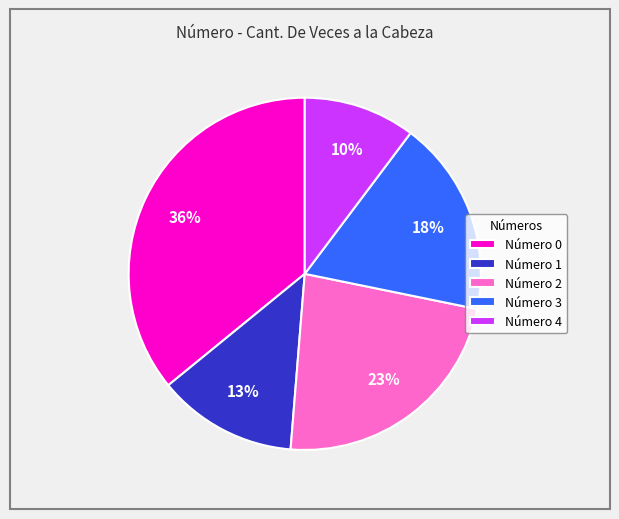

Count the number of slices in the pie.

5